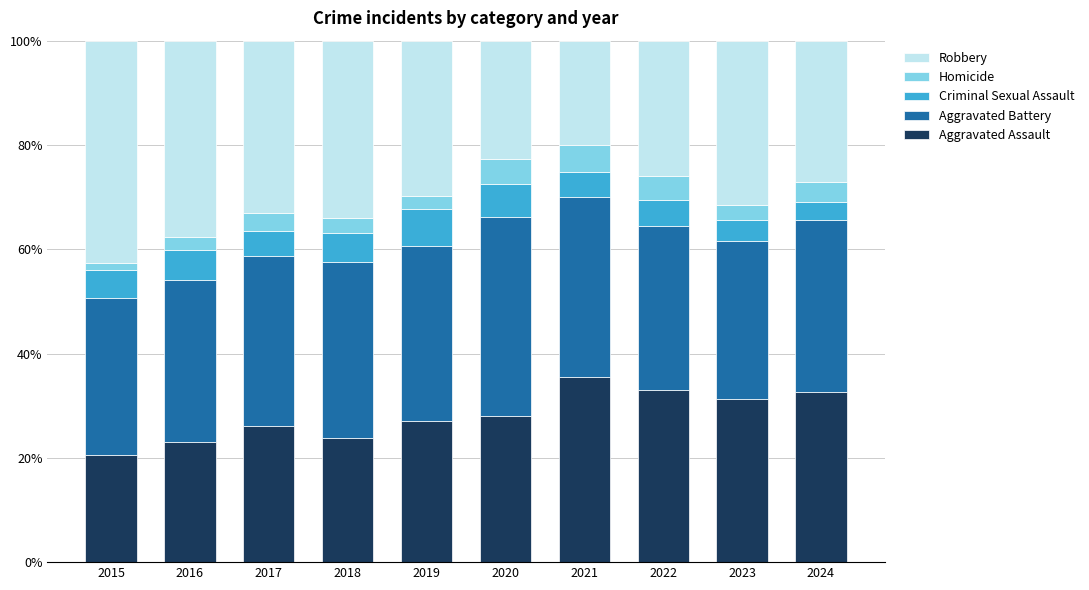

Which category has the lowest value in the Aggravated Assault series?

2015